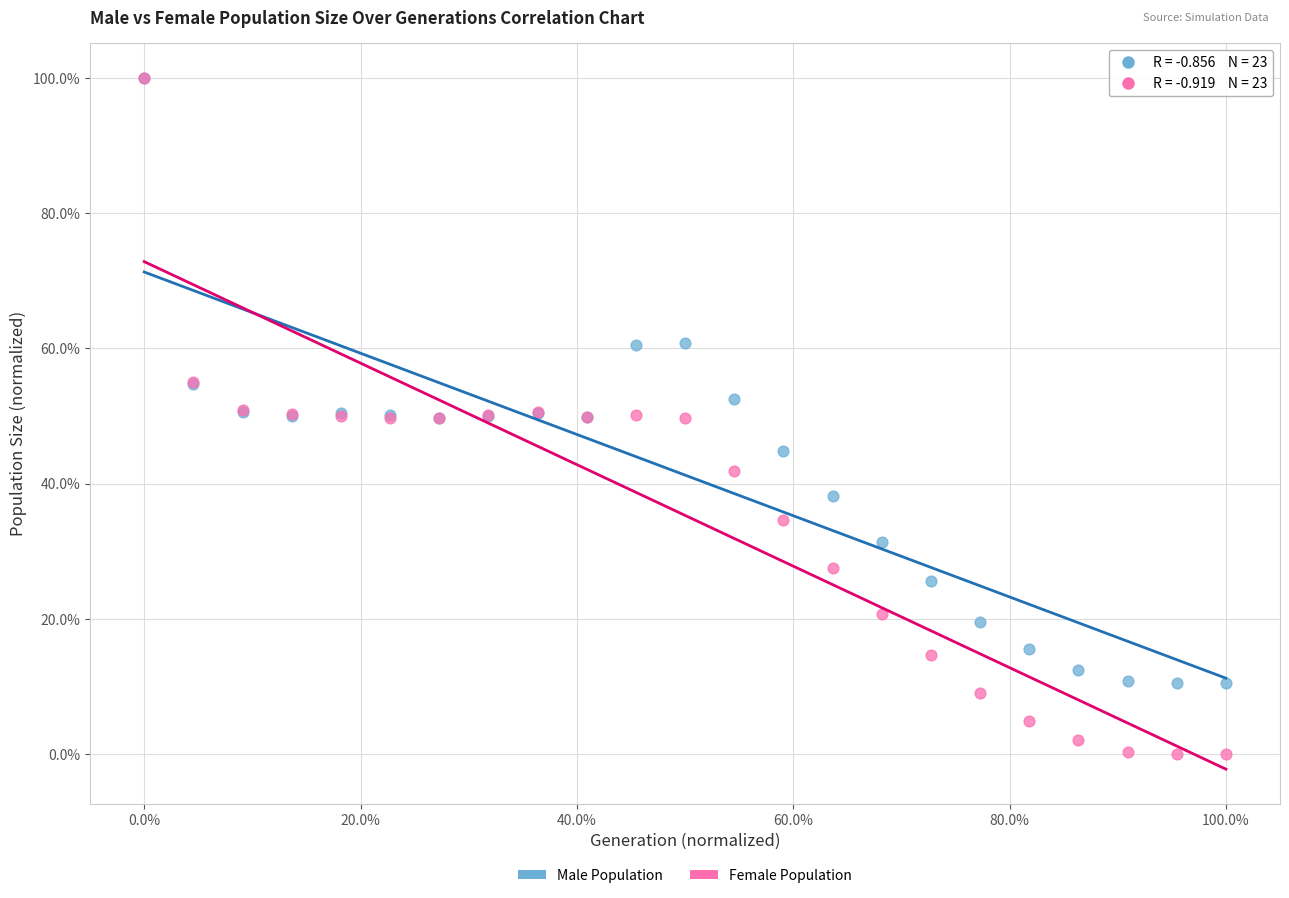

What are all the series names shown in the legend?

Male Population, Female Population